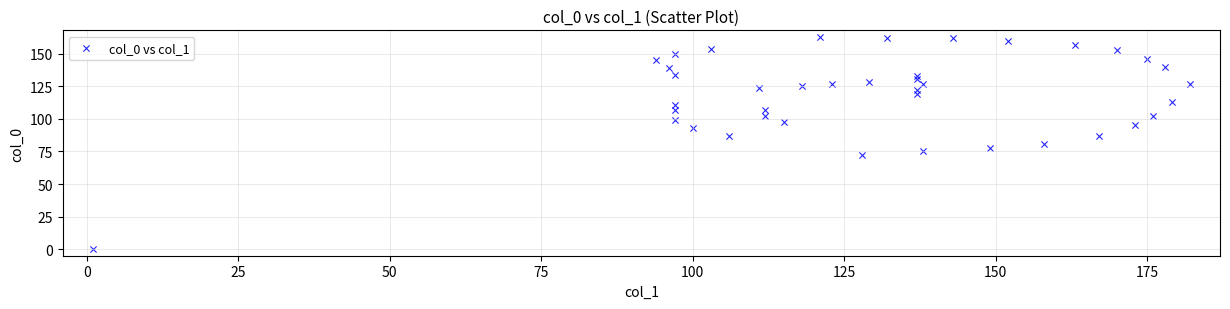

What is the range of Y values (max minus min)?

163